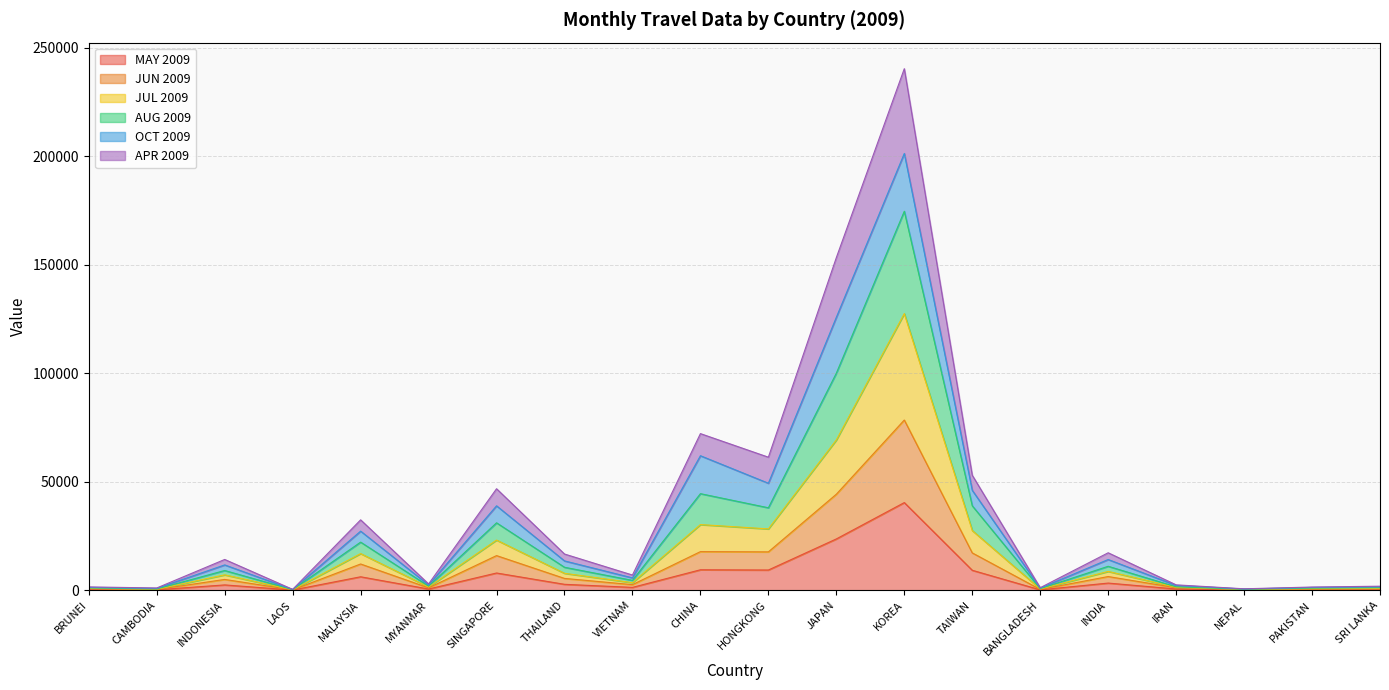

What are all the series names shown in the legend?

MAY 2009, JUN 2009, JUL 2009, AUG 2009, OCT 2009, APR 2009